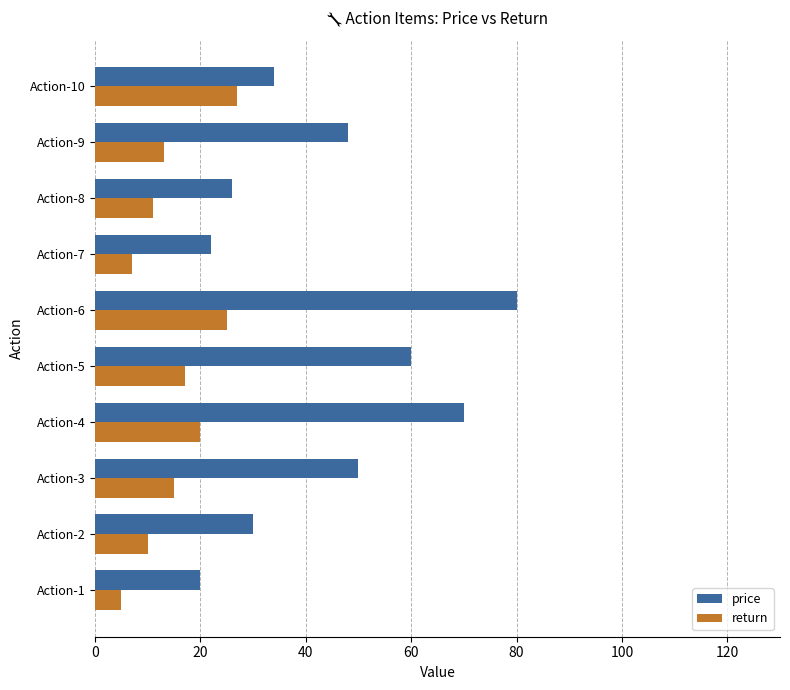

What is the minimum value for price?

20